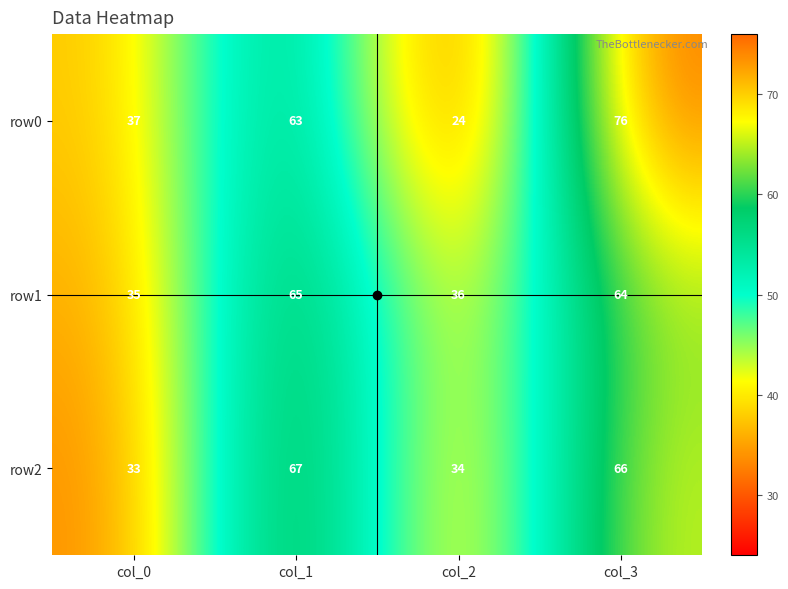

List the series in order of their peak value, highest first.

row0, row2, row1